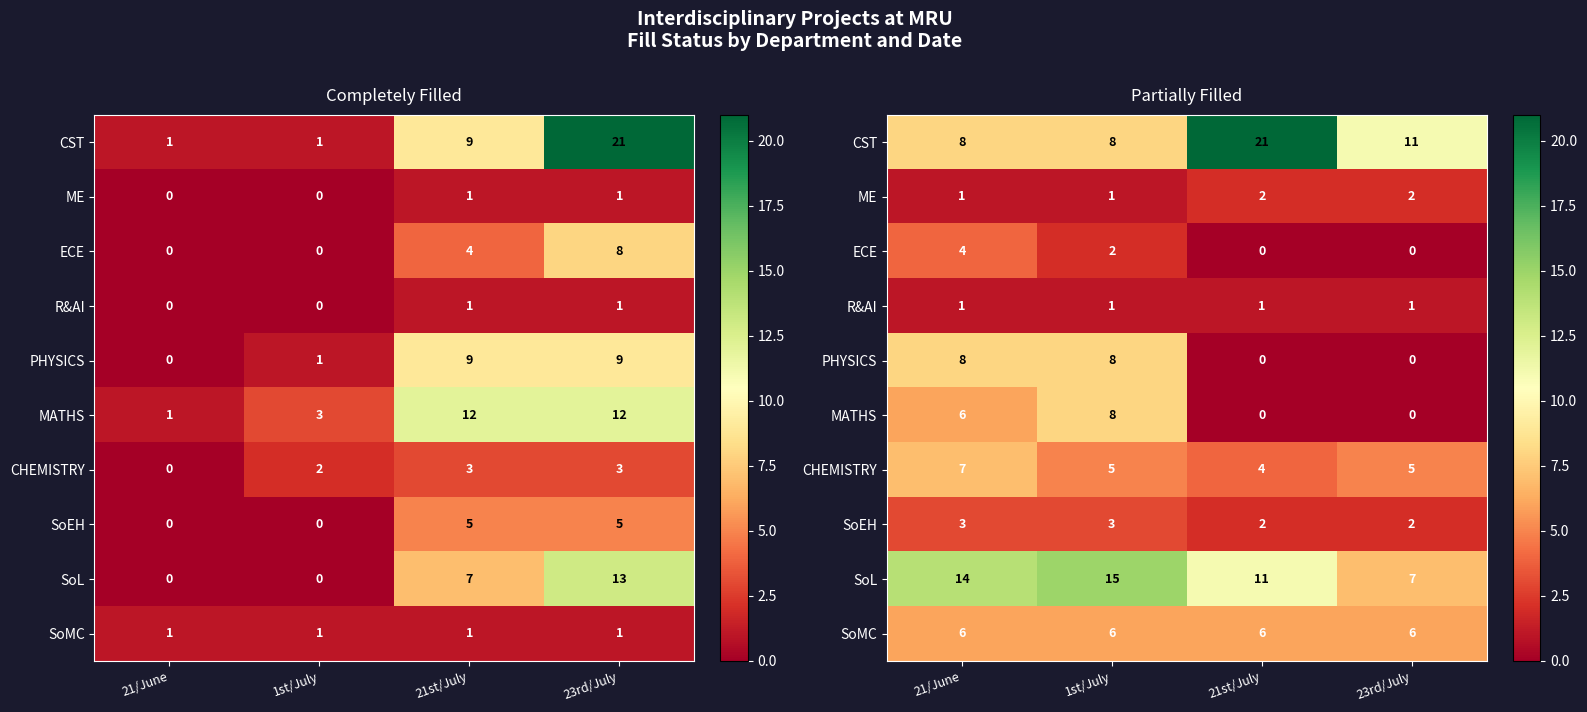

What is the greatest value displayed?

21